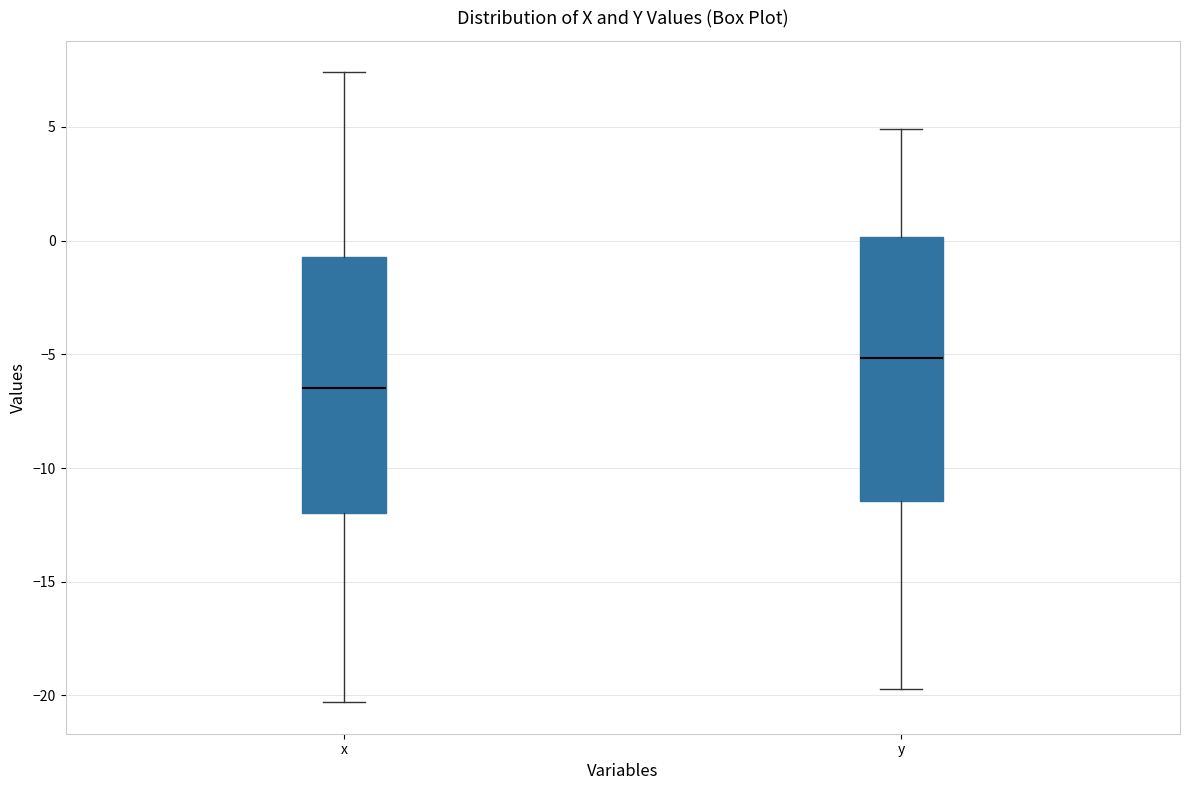

Which box has the lowest median line?

x